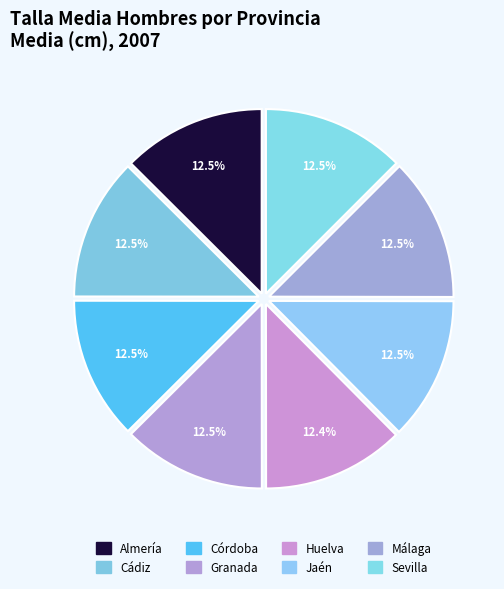

To the nearest percent, what percentage of the pie is Granada?

13%